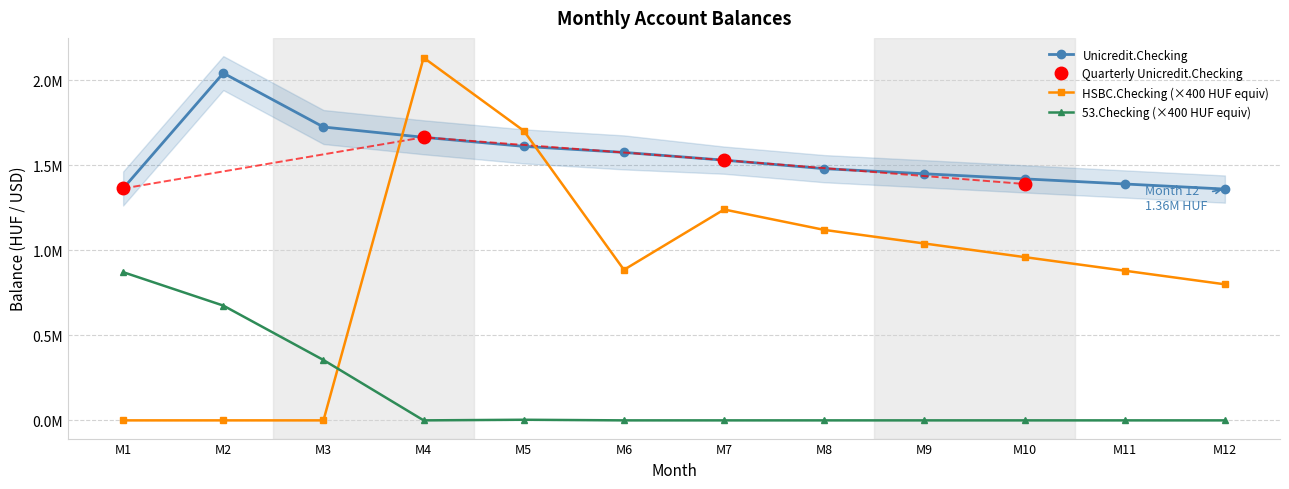

Where do HSBC.Checking and Unicredit.Checking first cross each other?

M3 and M4